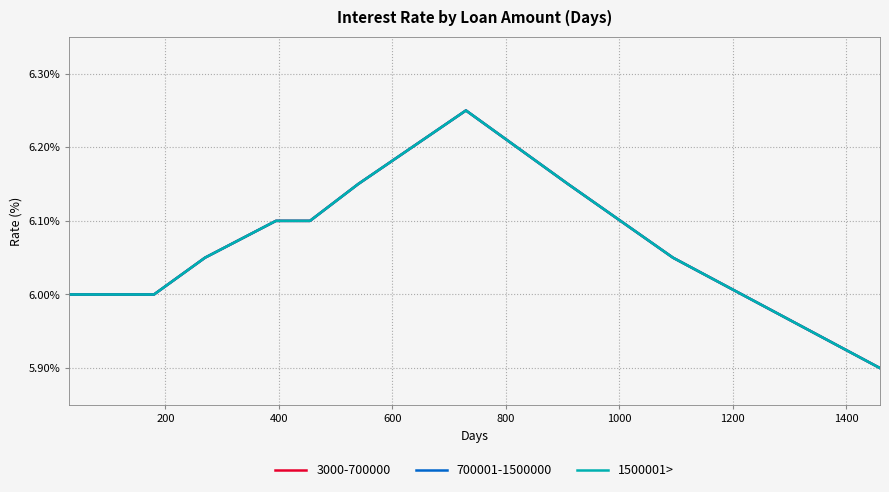

How many lines are shown in the chart?

3